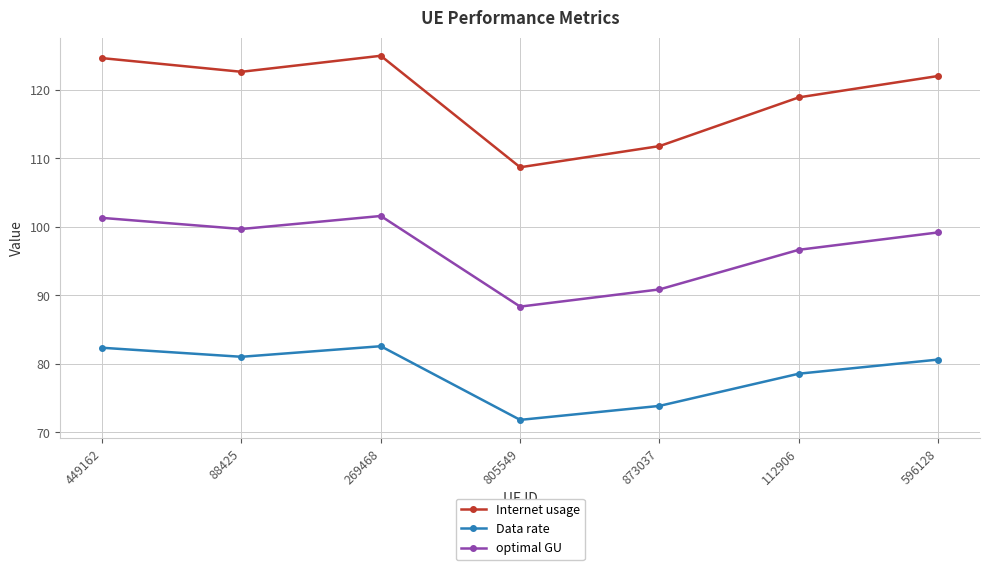

What is the sum of the Internet usage values at 112906 and 269468?

243.9